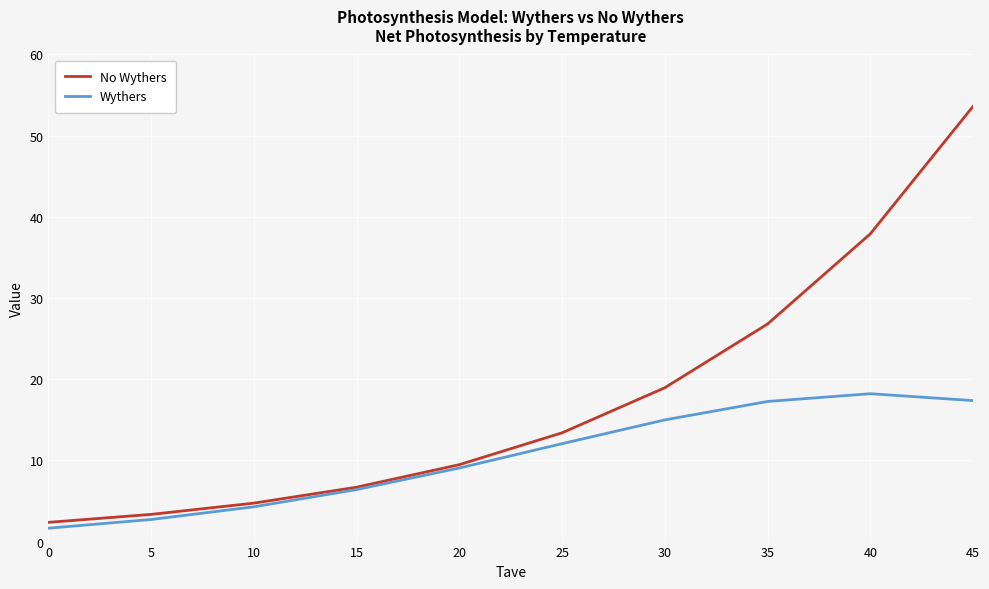

Between 25 and 35, which series saw the biggest shift?

No Wythers